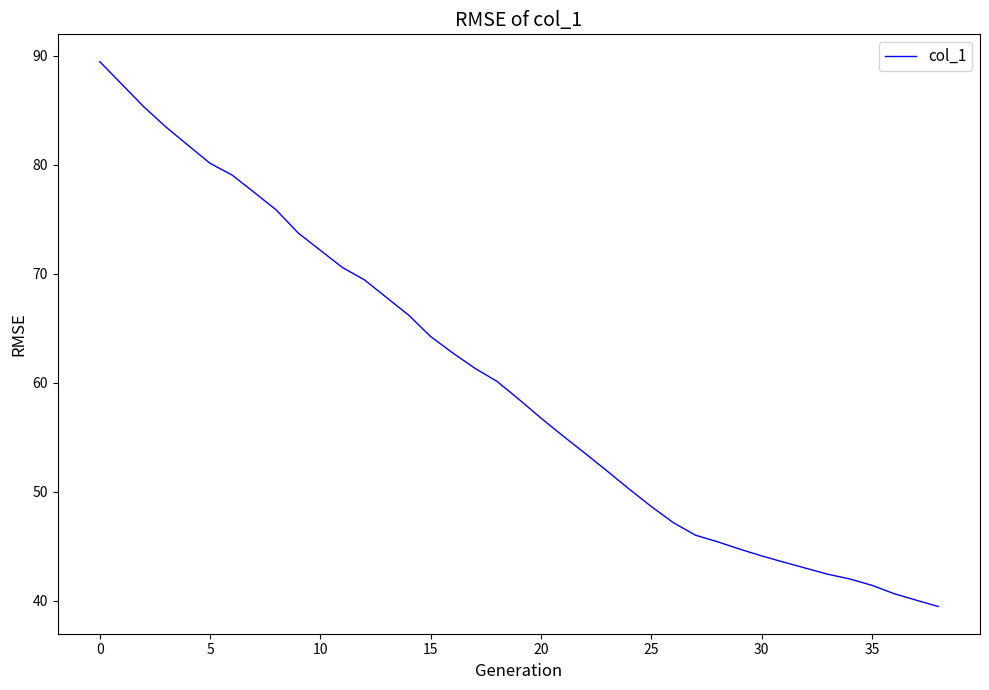

What is the maximum value shown in the chart?

89.5